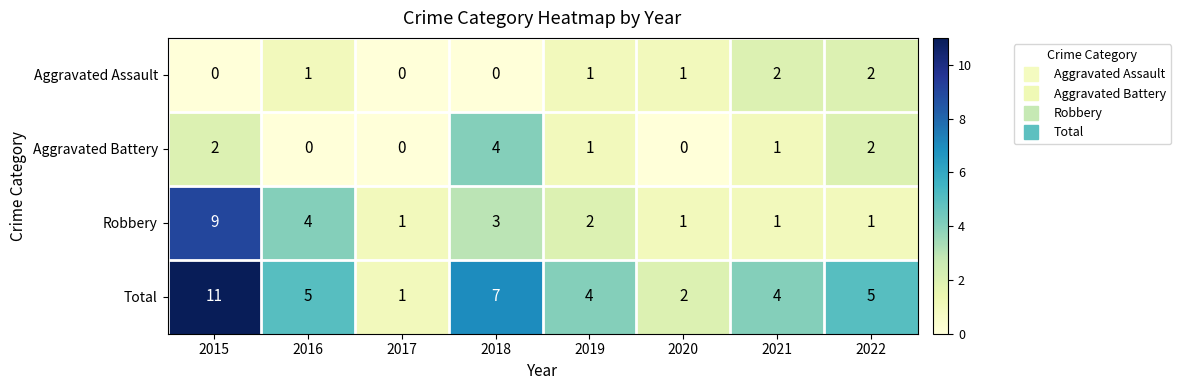

Count the Aggravated Assault values in the range 0 to 2.

8